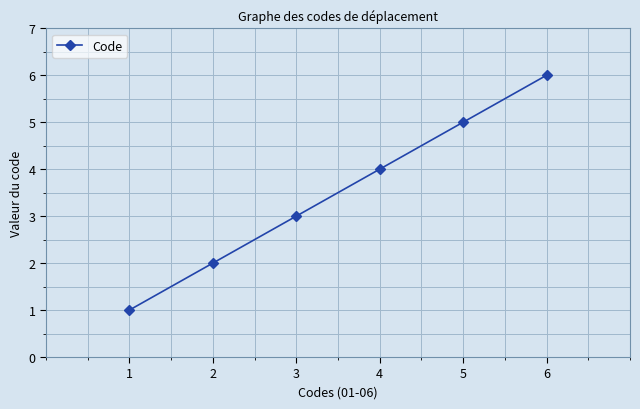

At which label is the value closest to 3?

3